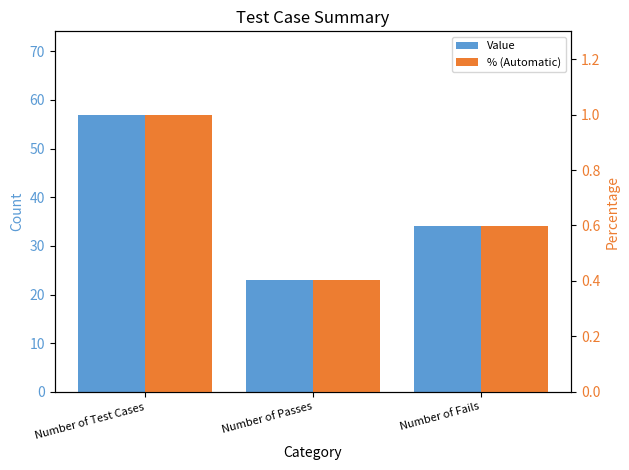

What is the total value across all series at Number of Passes?

23.4